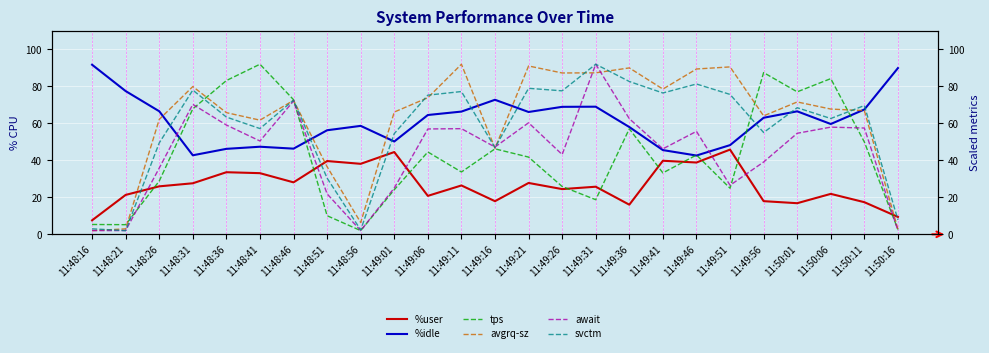

Where is the first local minimum for svctm?

11:48:21